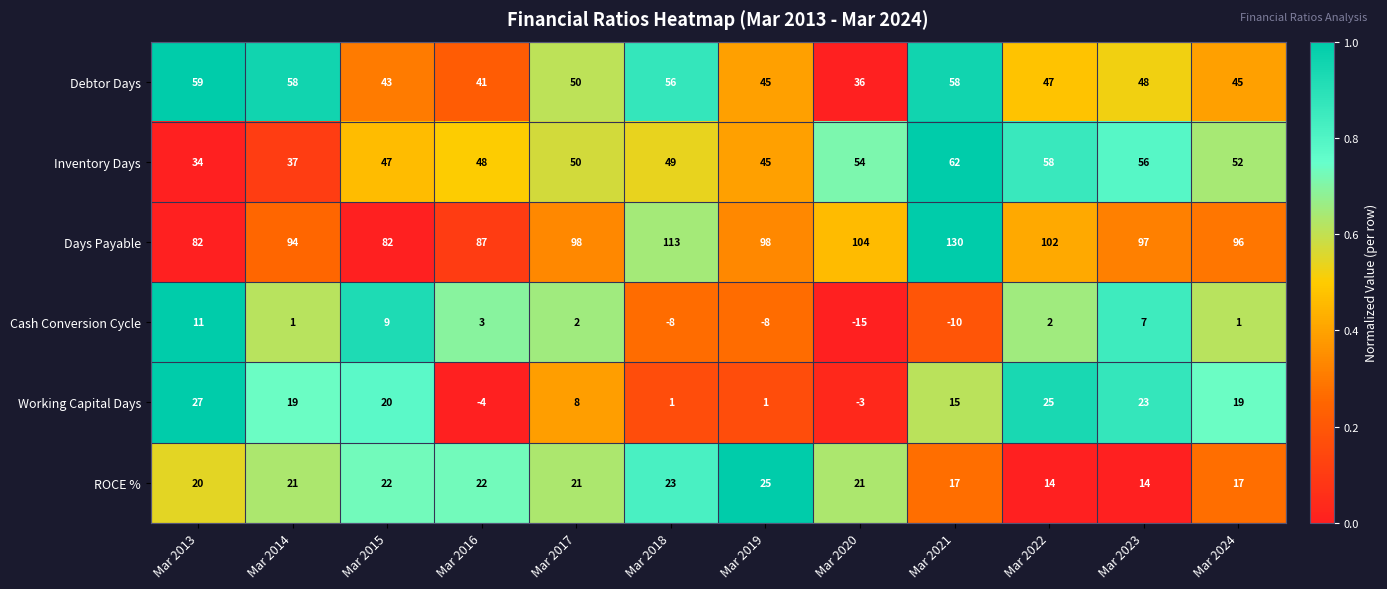

What is the difference between the highest and lowest values at Mar 2020?

119